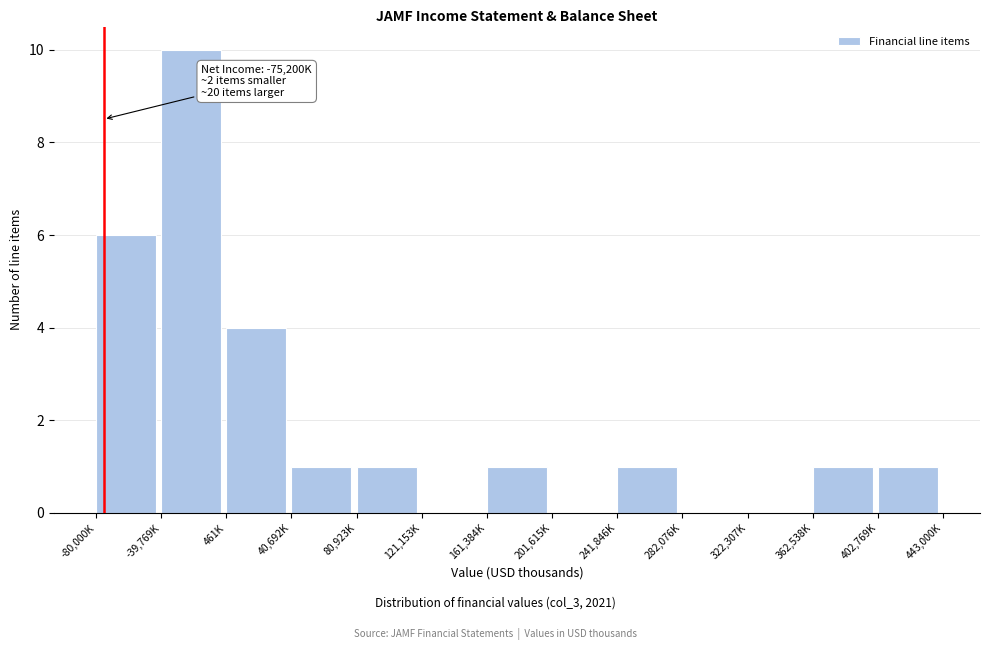

Reading left to right, what are all the values shown in this chart?

-80,000K=6	-39,769K=10	461K=4	40,692K=1	80,923K=1	121,153K=0	161,384K=1	201,615K=0	241,846K=1	282,076K=0	322,307K=0	362,538K=1	402,769K=1